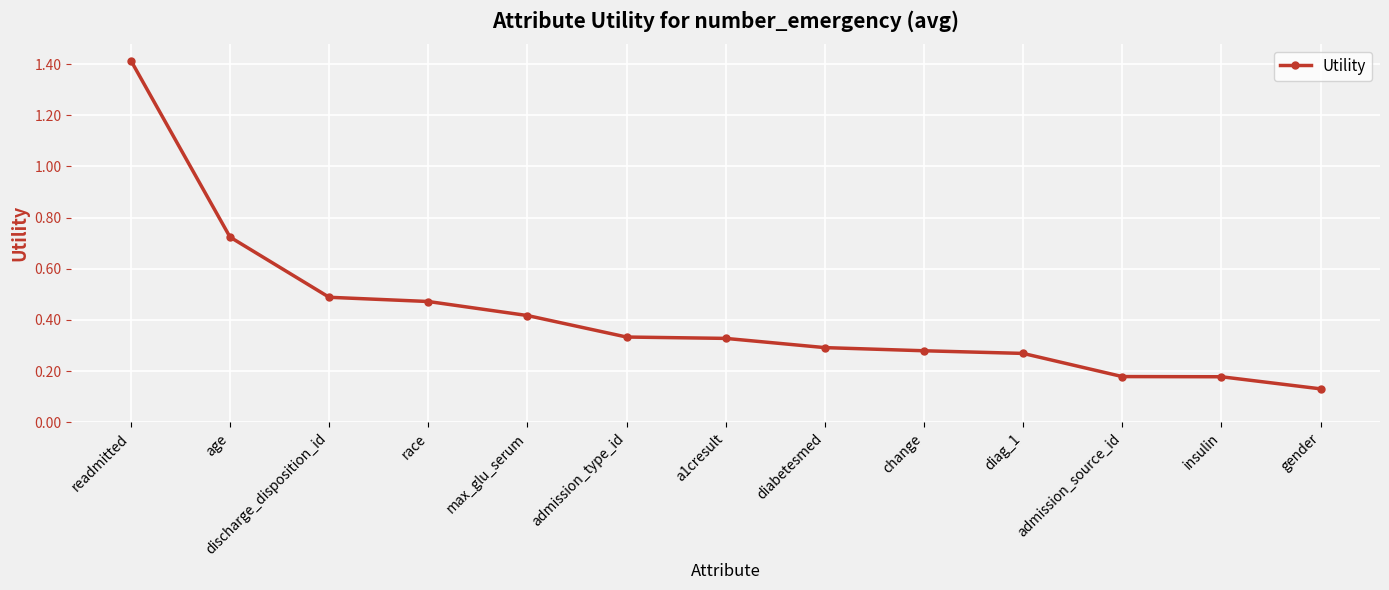

What is the greatest value displayed?

1.4